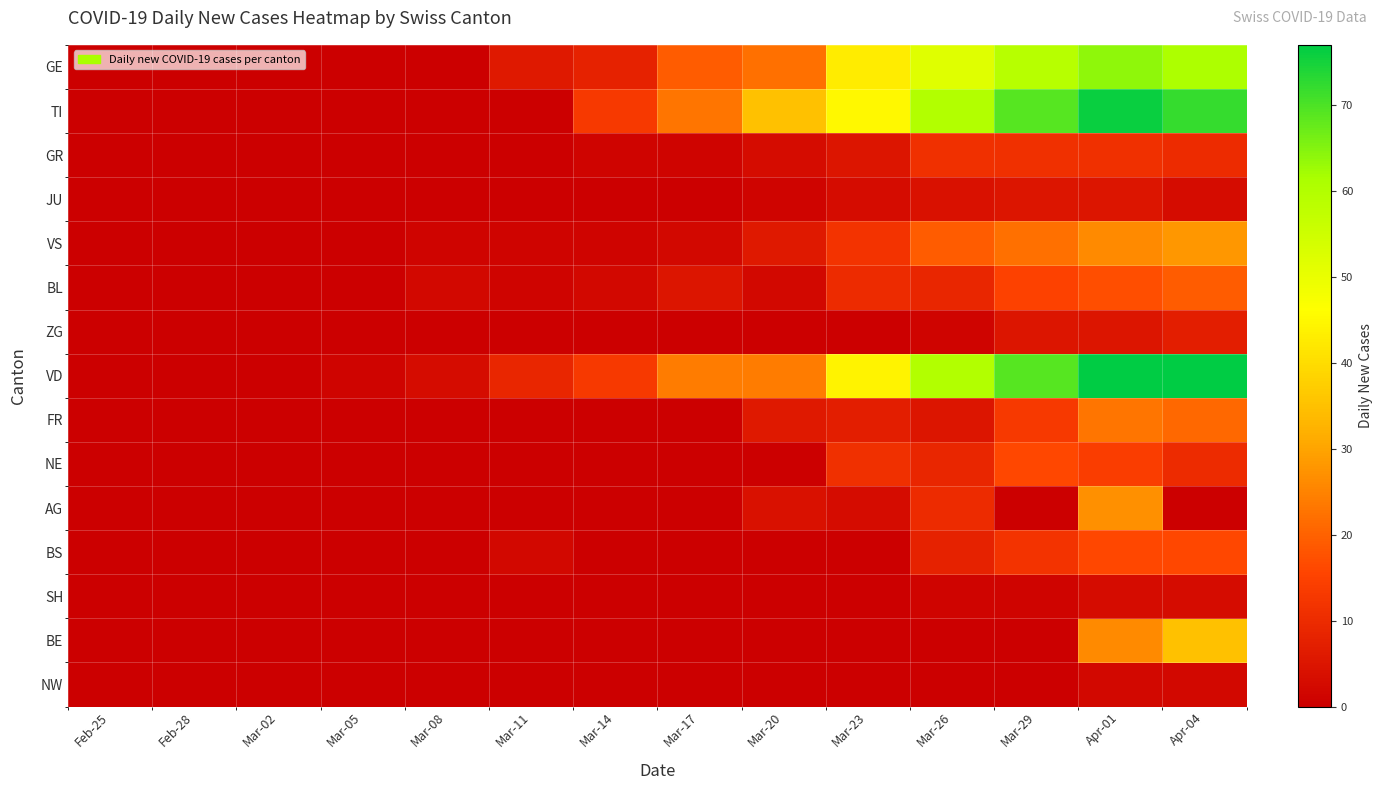

What is the maximum value shown in the chart?

77